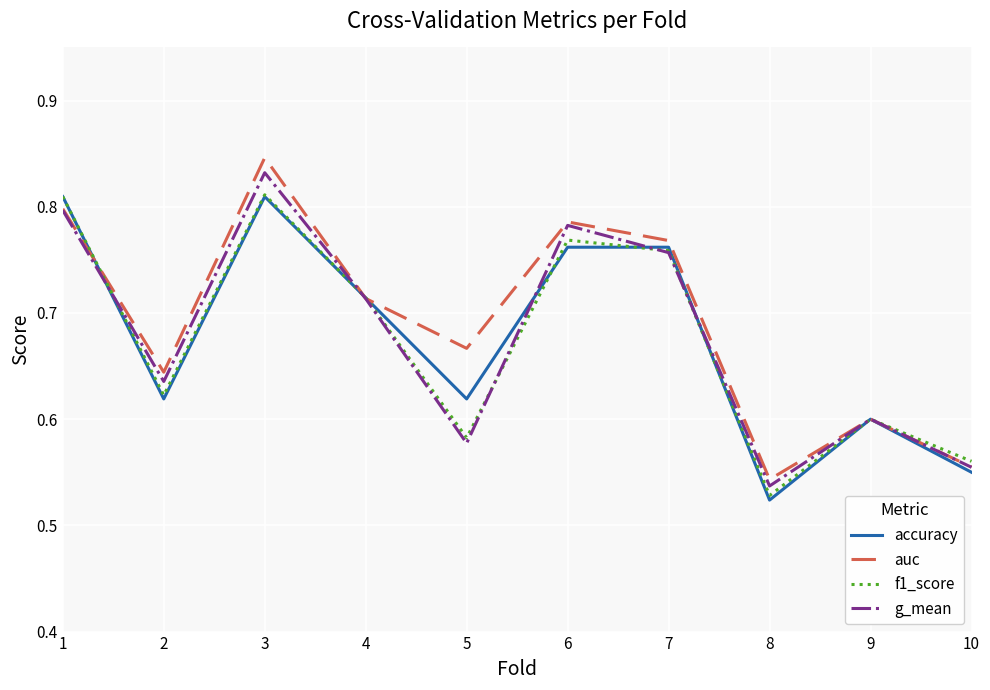

At which category does auc reach its first local peak?

3